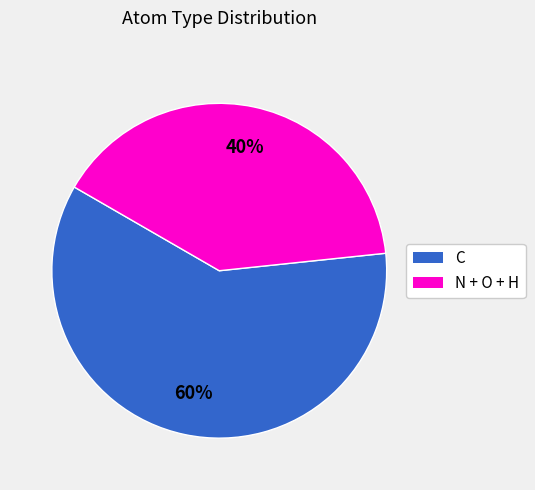

To the nearest percent, what is the difference between the largest and smallest slice percentages?

20%